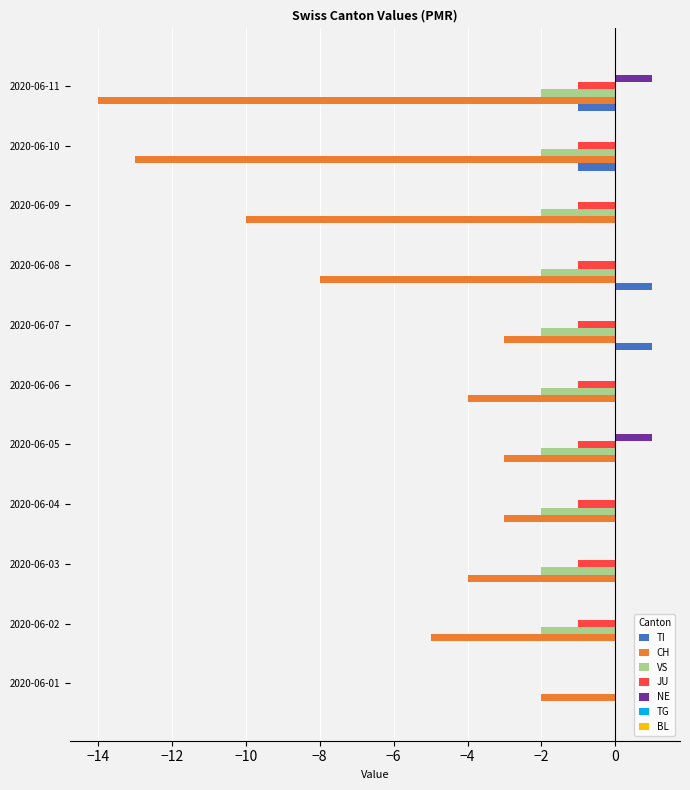

What is the sum of all NE values?

2